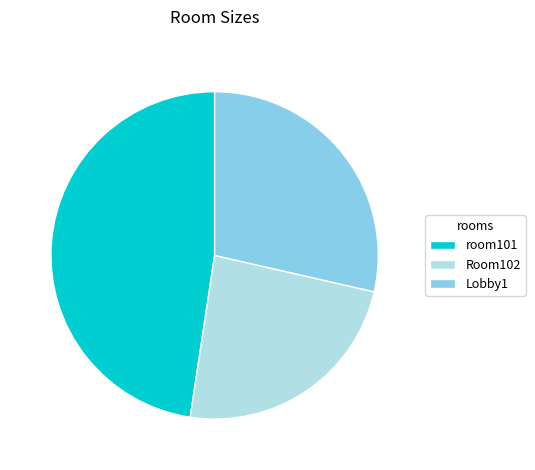

Is it true that Room102 is 24% of the pie?

True